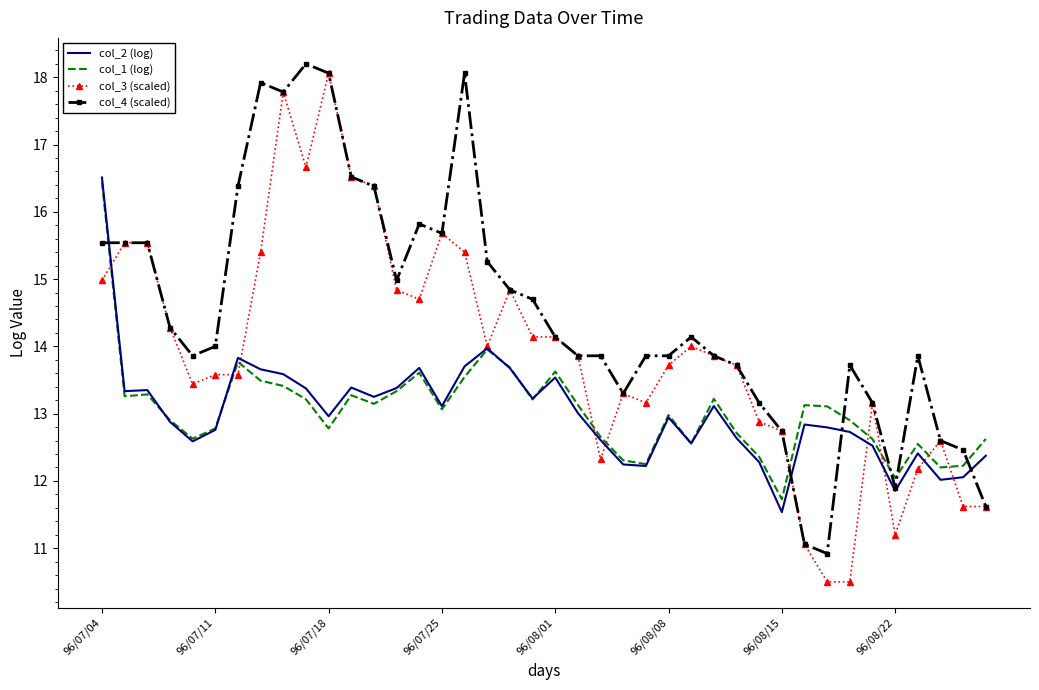

True or false: col_4 (scaled) and col_1 (log) intersect in this chart.

True